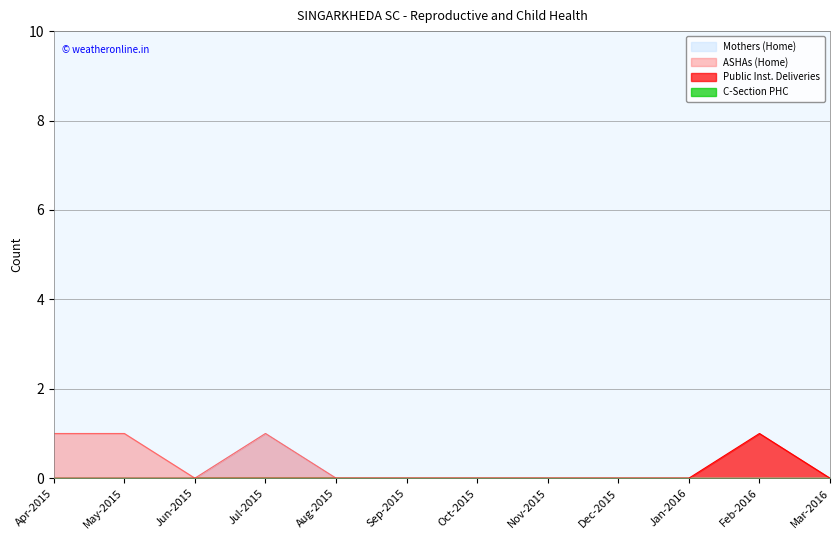

How many values in the Mothers (Home) series exceed 0?

1